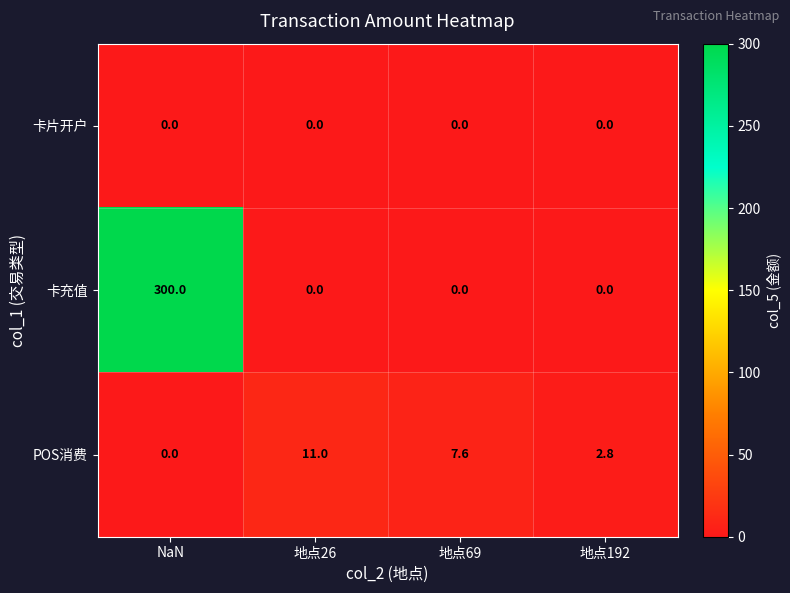

What is the total value across all series at 地点192?

2.8